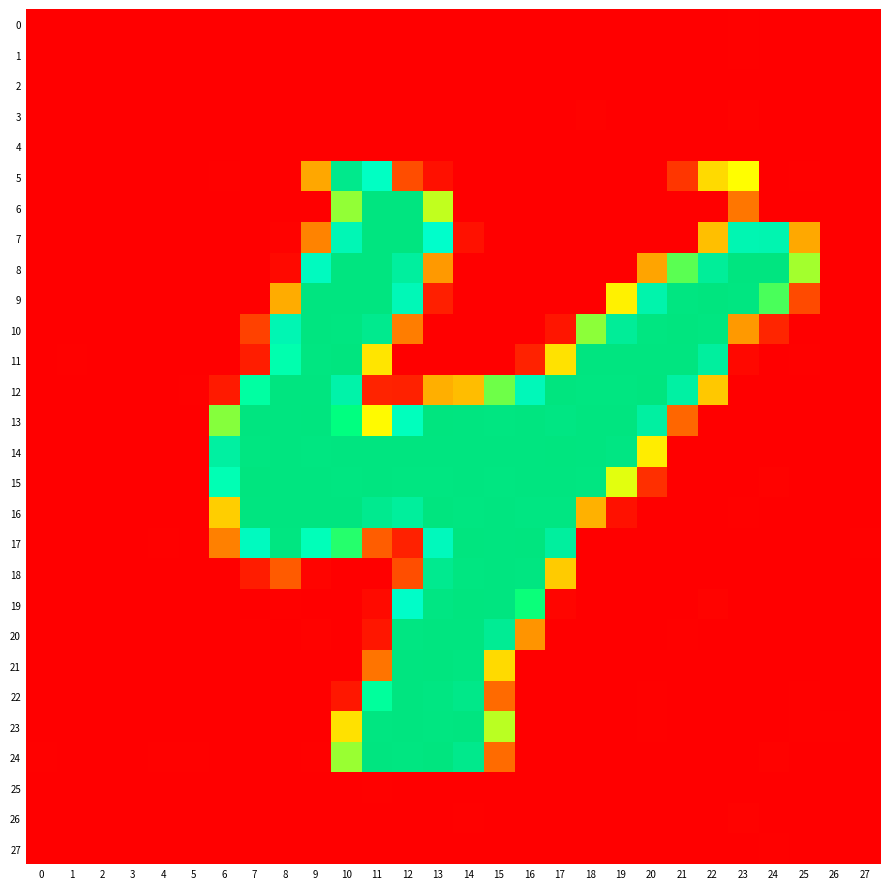

What is the difference between the highest and lowest values at 24?

255.1